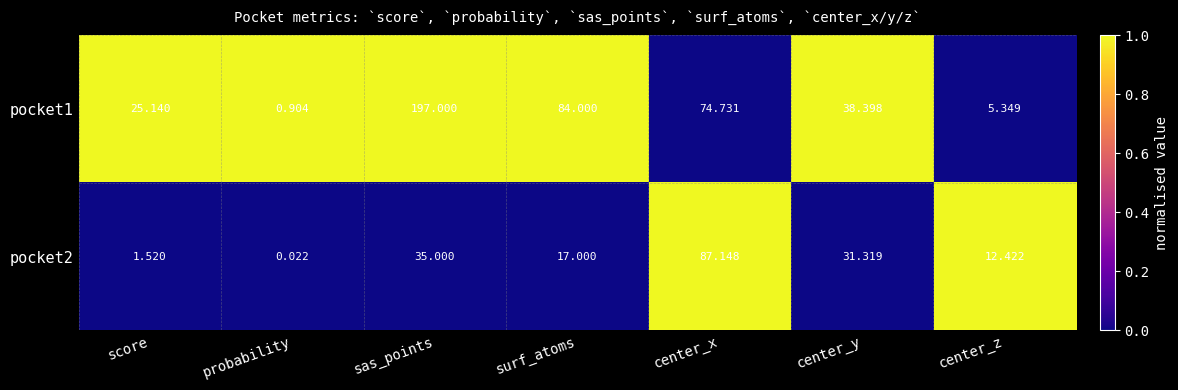

Where is pocket2 nearest to the value 43?

sas_points